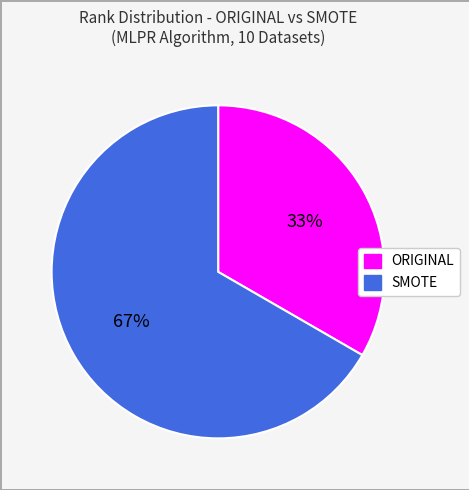

To the nearest percent, what is the average slice percentage?

50%